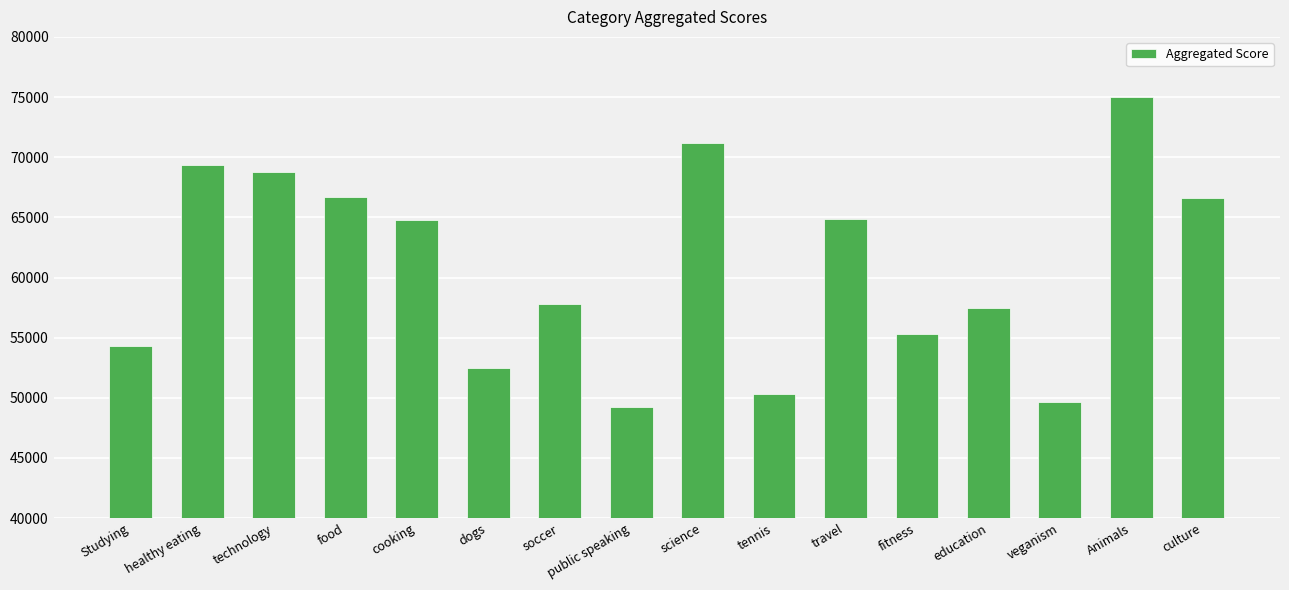

Count the number of data series in this chart.

1